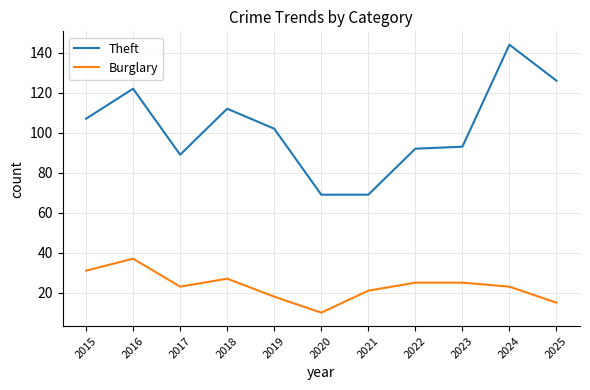

True or false: Theft and Burglary intersect in this chart.

False